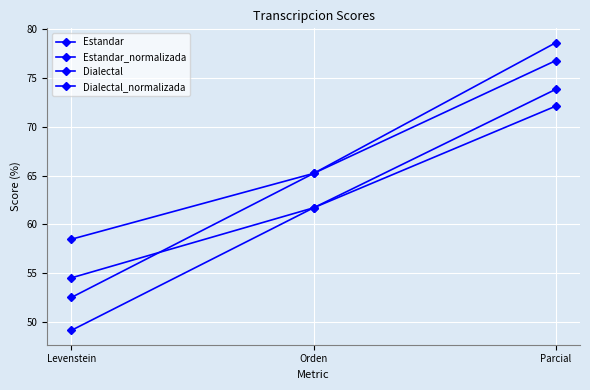

Rank the categories by Dialectal value from lowest to highest.

Levenstein, Orden, Parcial